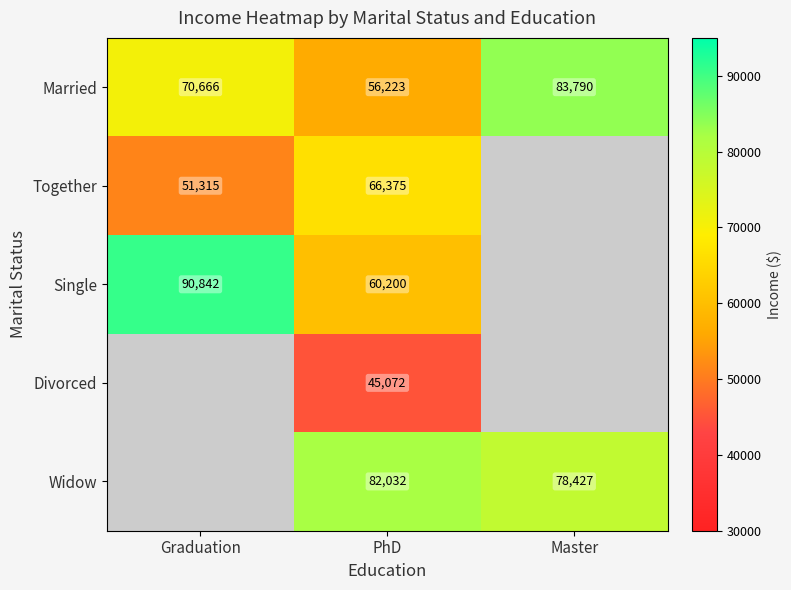

True or false: Single has a value of 141781 at Graduation.

False